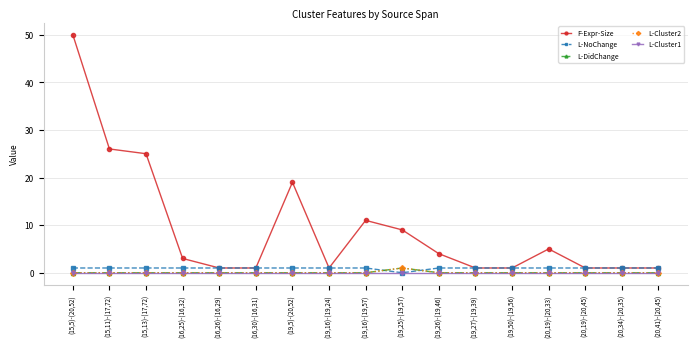

What is the value of the L-Cluster2 point at the 10th from the left?

1